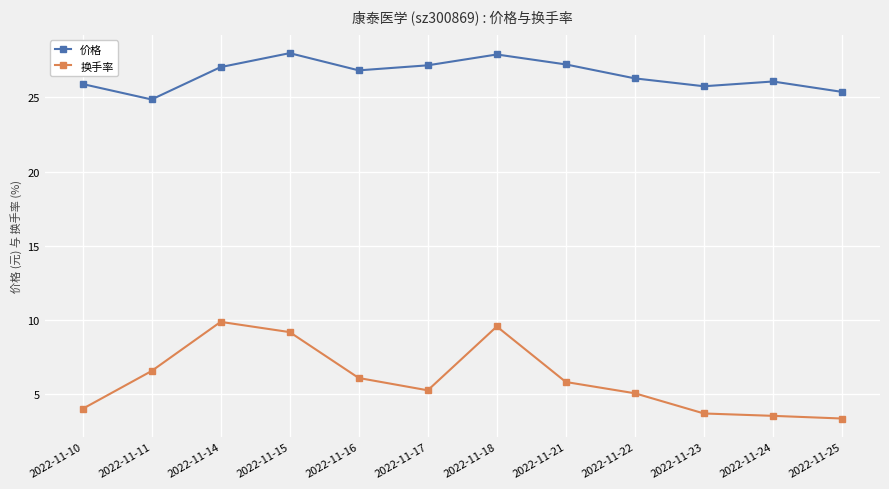

Which category has the highest value in the 换手率 series?

2022-11-14